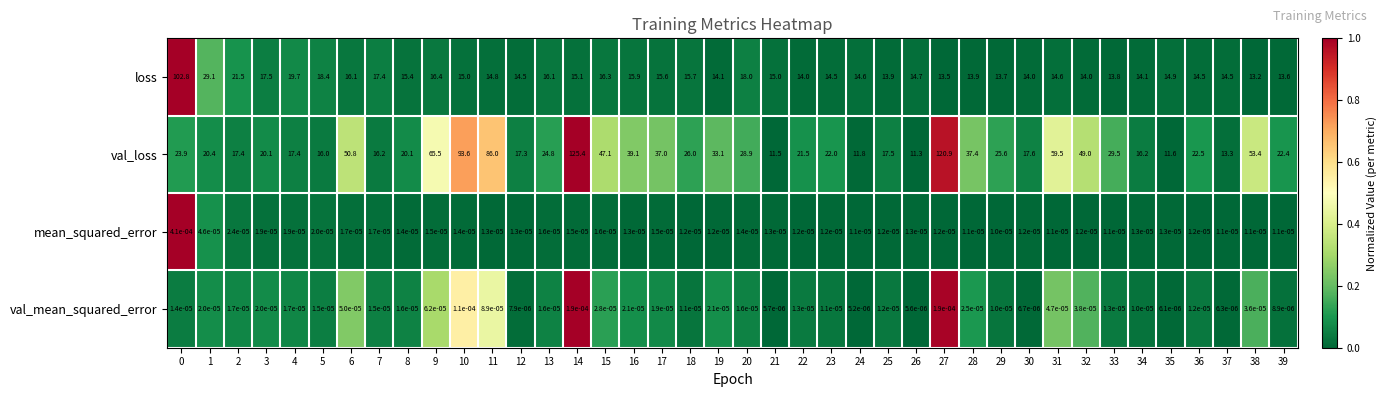

What is the difference between the highest and lowest values at 8?

20.1